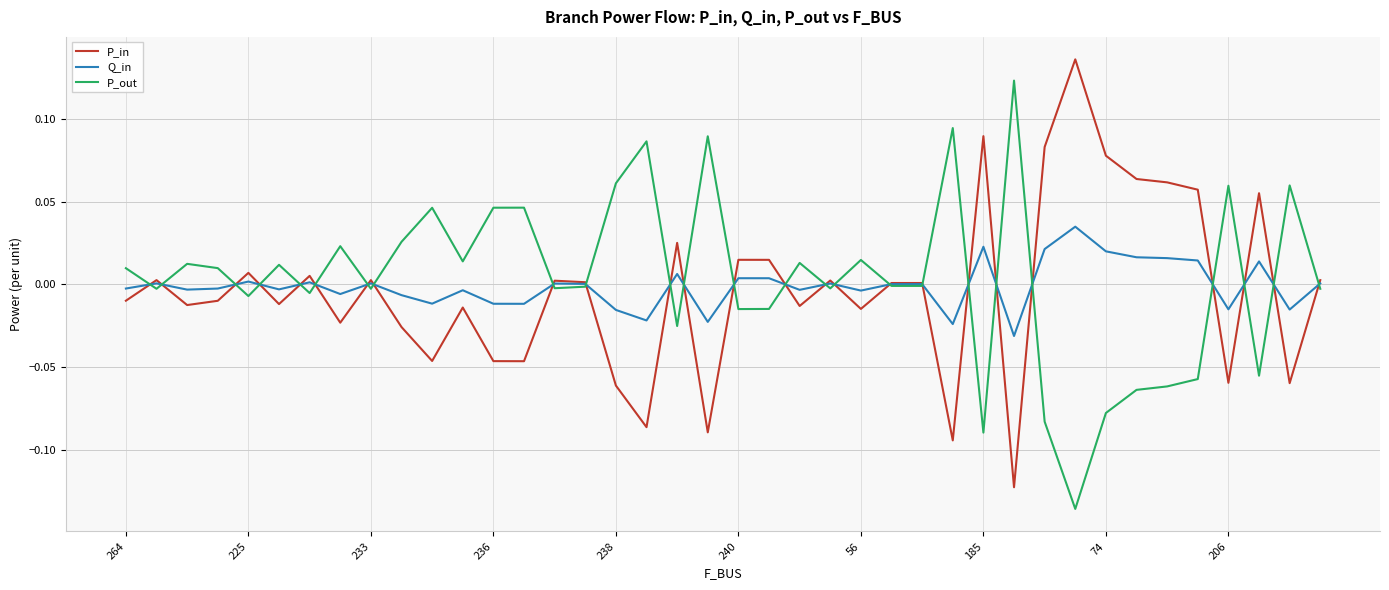

Rank the series by their maximum value, from lowest to highest.

Q_in, P_out, P_in